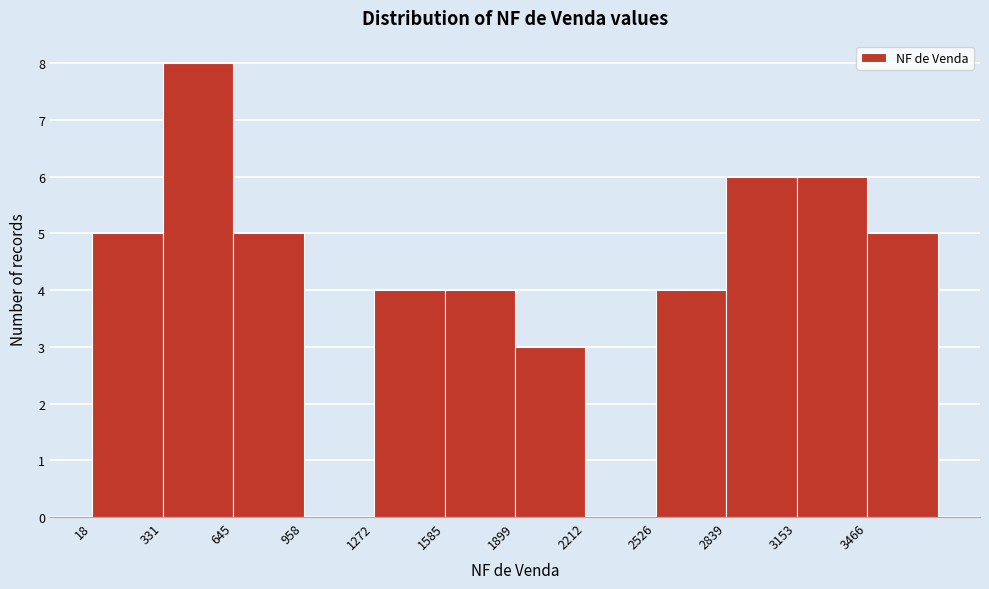

Which range on the x-axis has the tallest bar?

350 to 650